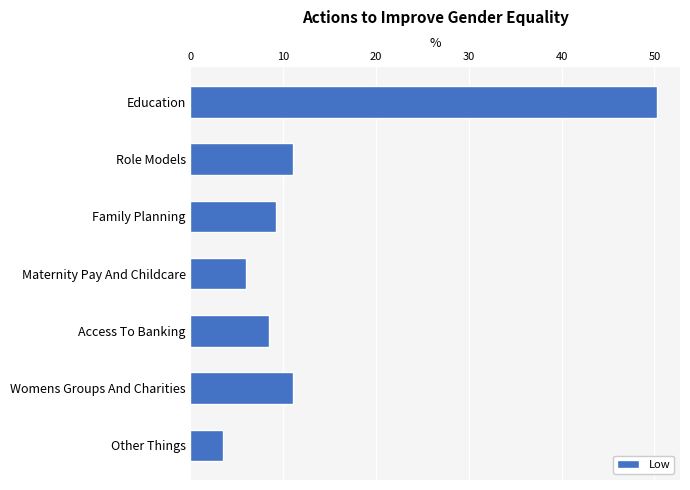

Which label corresponds to the largest value in the chart?

Education